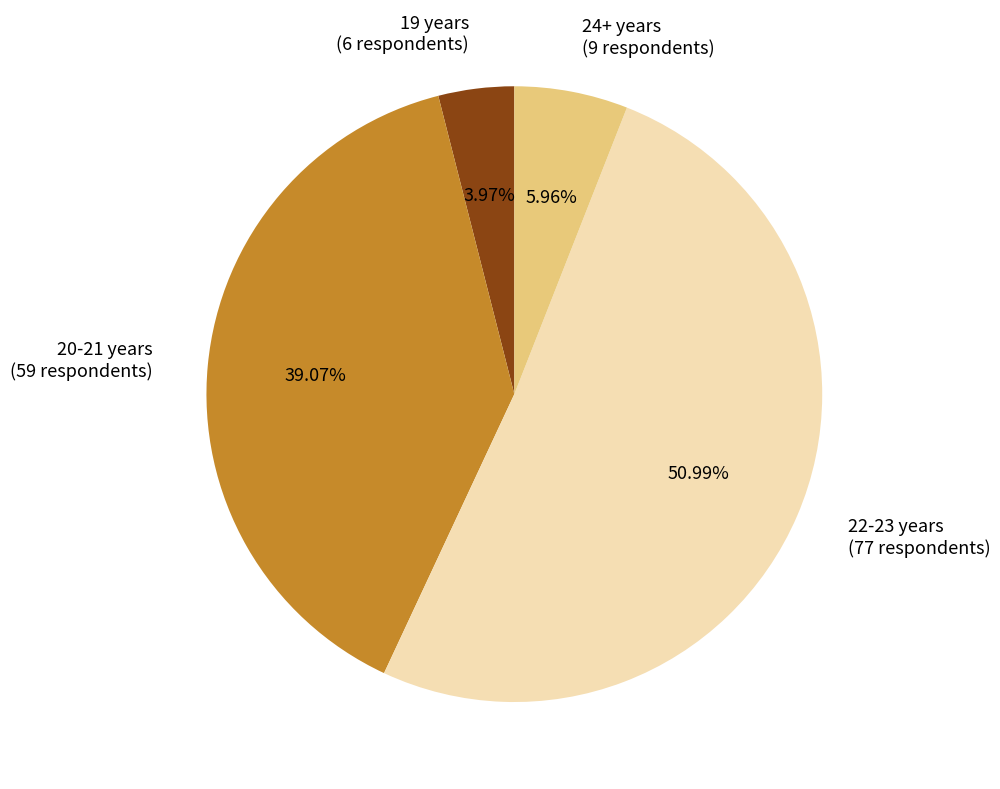

Is there any slice that represents more than half of the pie?

Yes